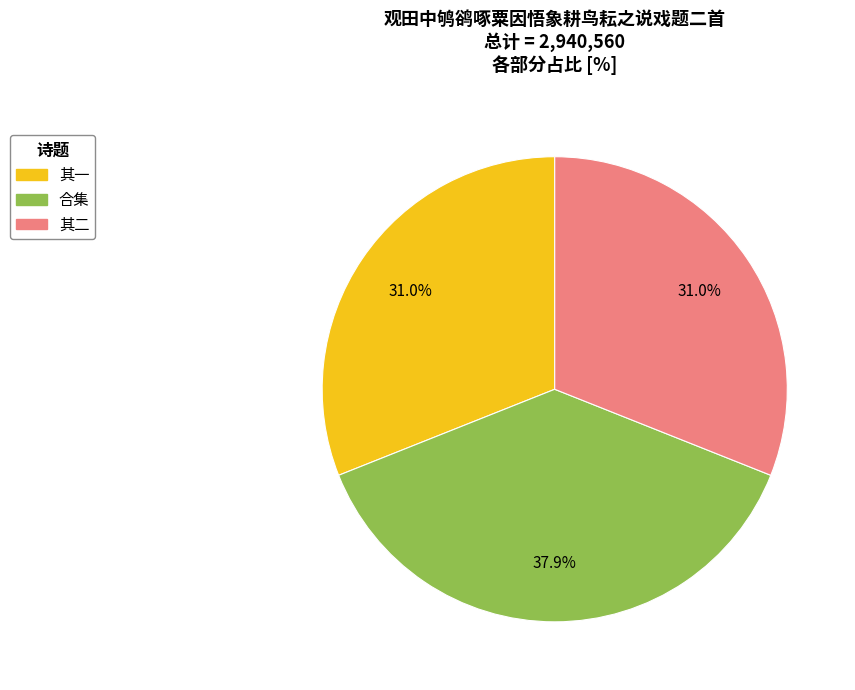

Does any single category account for the majority?

No